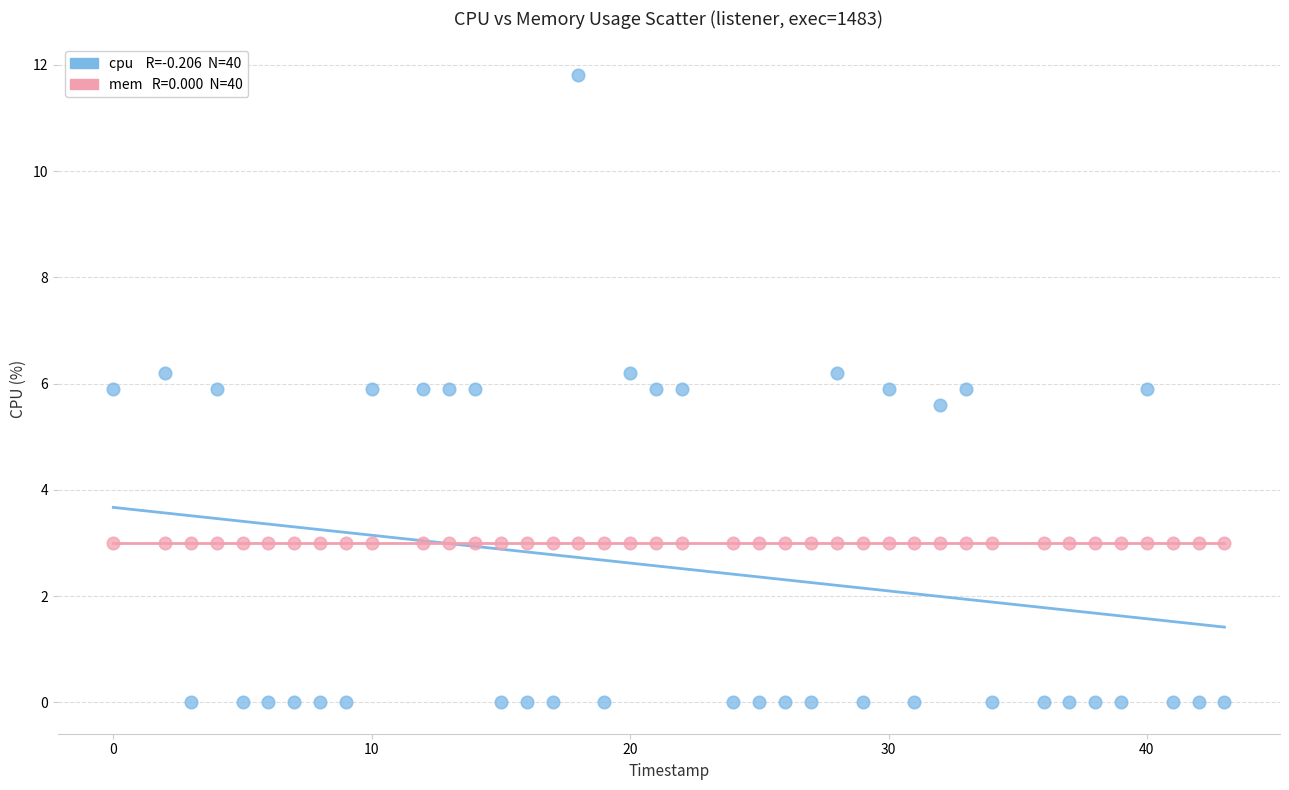

Across all series, what Y value is closest to 5?

5.6